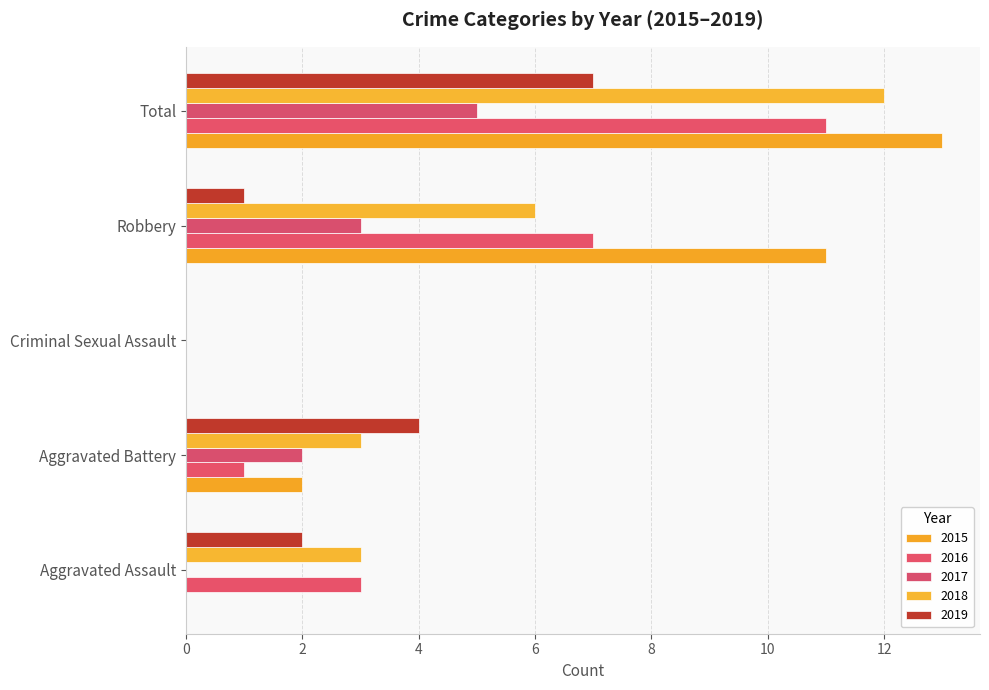

The 2016 series shows 0 at Criminal Sexual Assault. True or false?

True